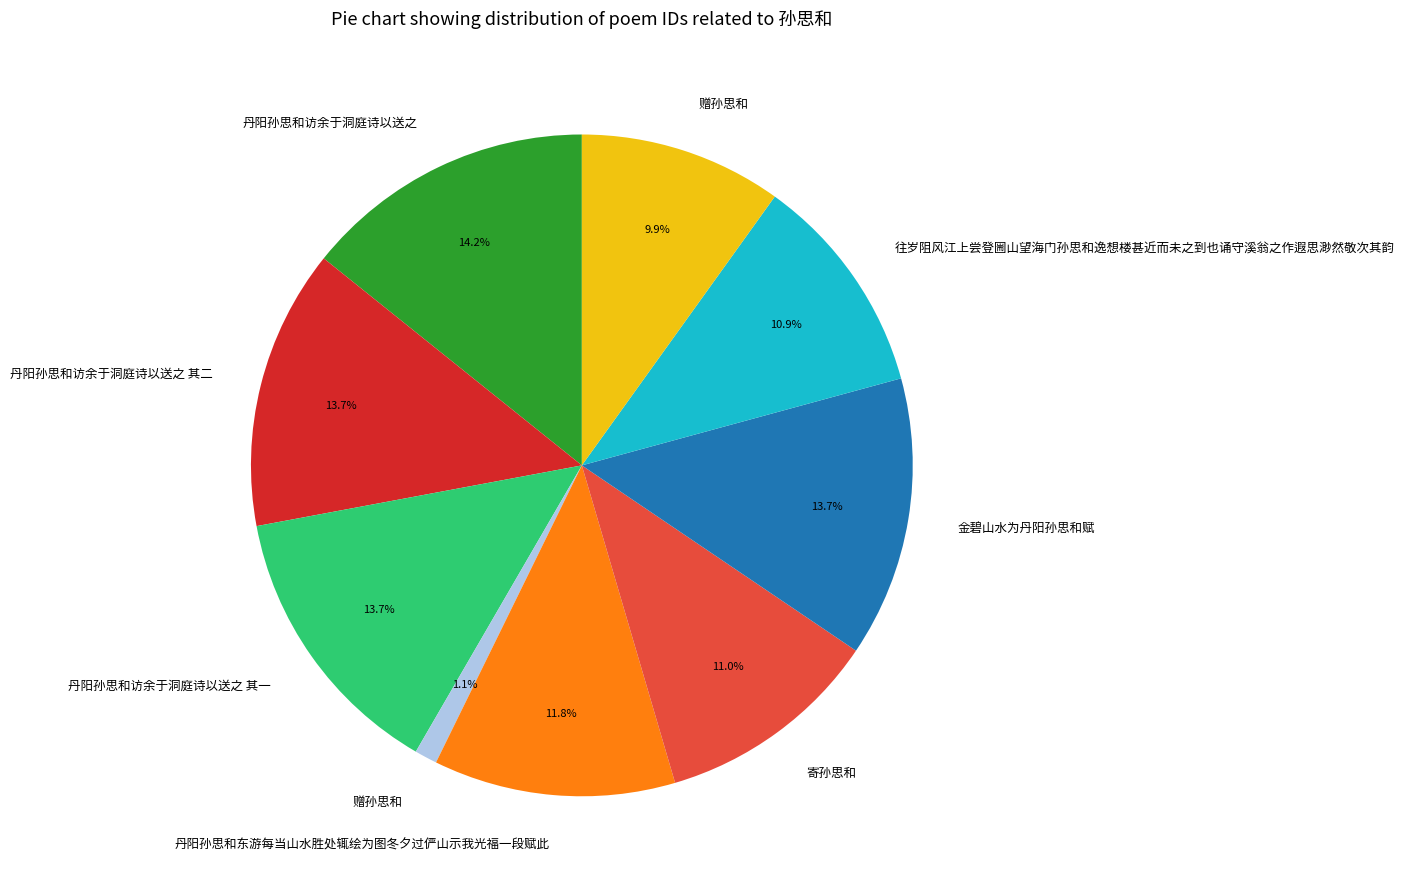

Does any single category account for the majority?

No